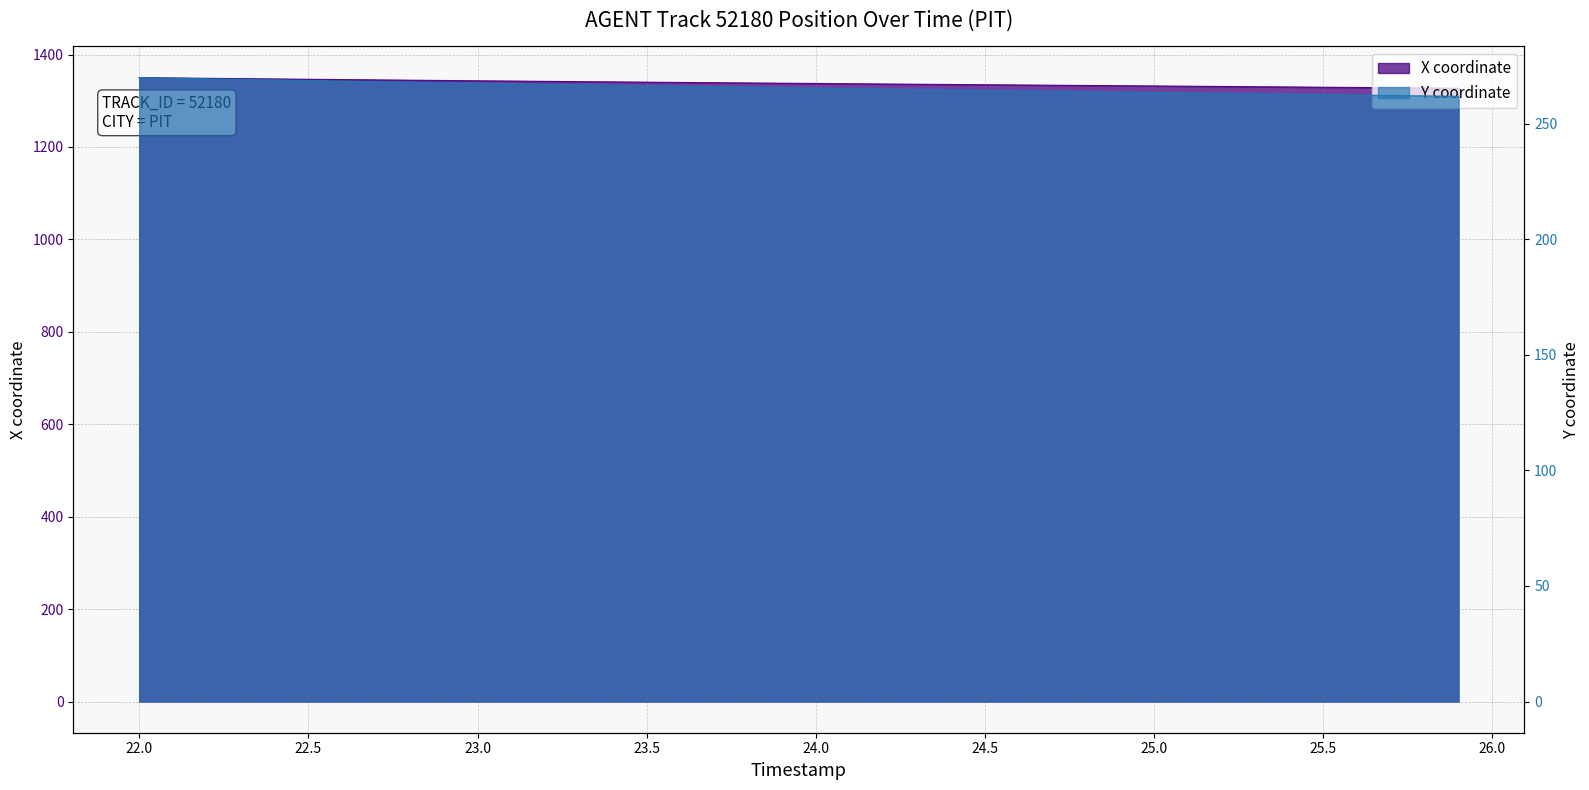

What is the maximum value shown in the chart?

1349.9